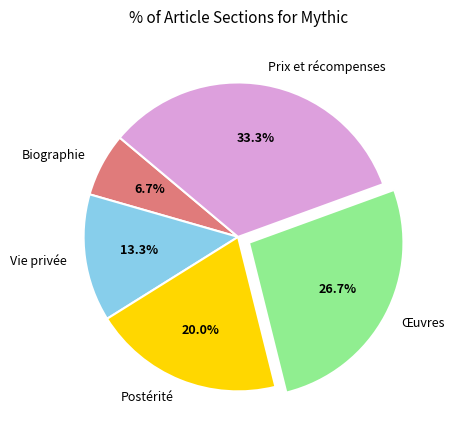

Approximately how many times larger is the value at Vie privée compared to Œuvres?

0.5